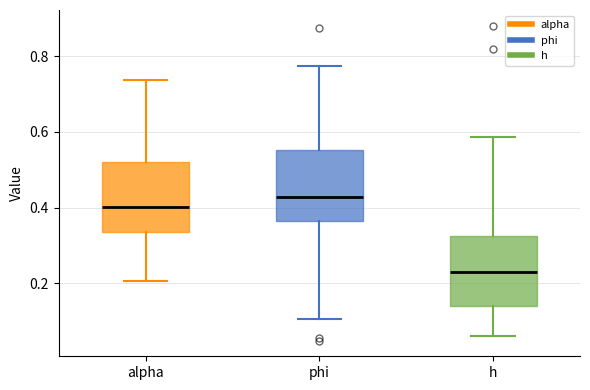

Which box has the highest median line?

phi